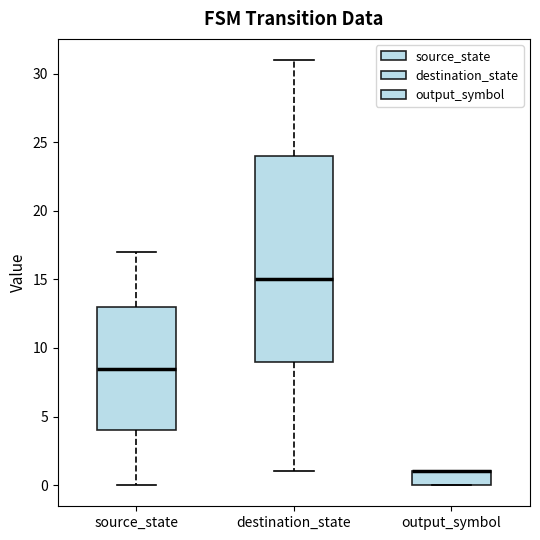

Comparing the boxes themselves (not the whiskers), which one is the tallest?

destination_state